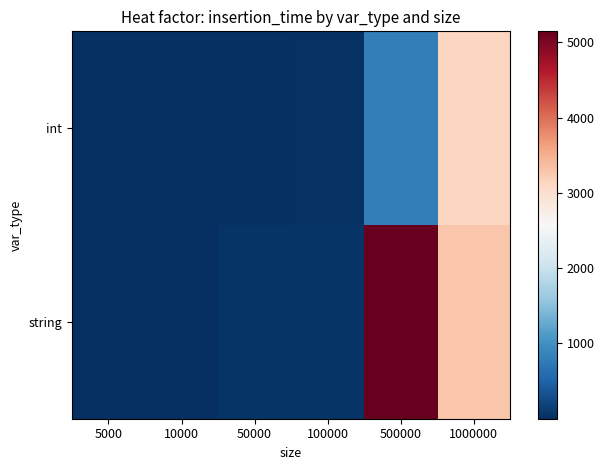

Which category has the highest value across all series?

500000